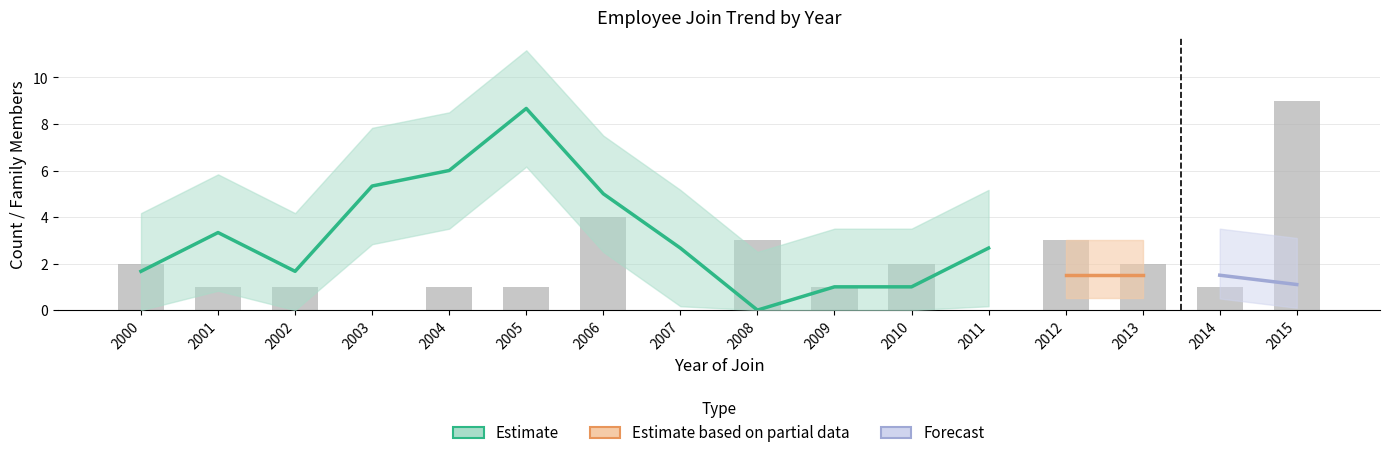

At which label is the value closest to 4?

2006